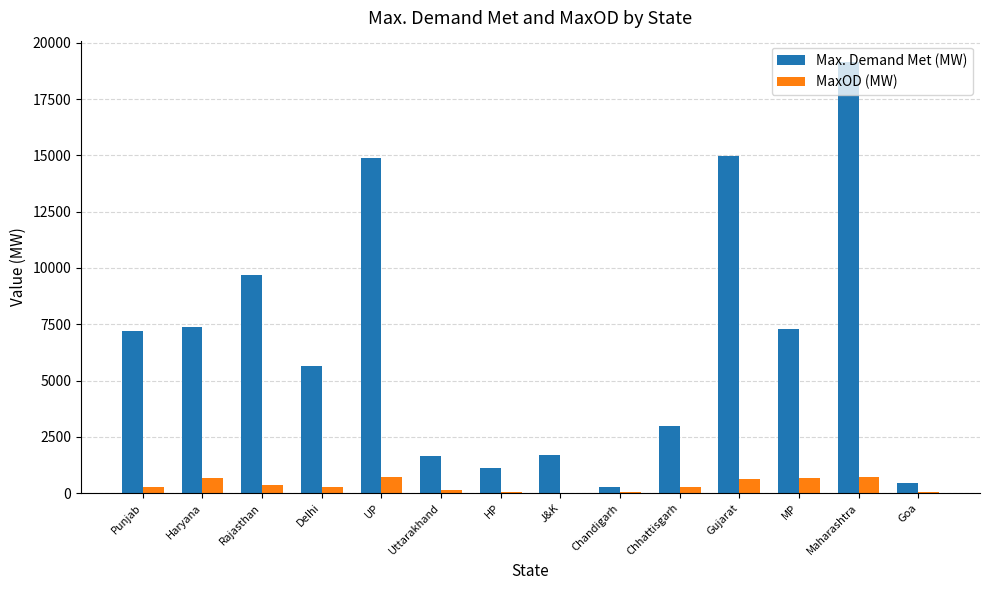

At which category is the sum across all series the highest?

Maharashtra